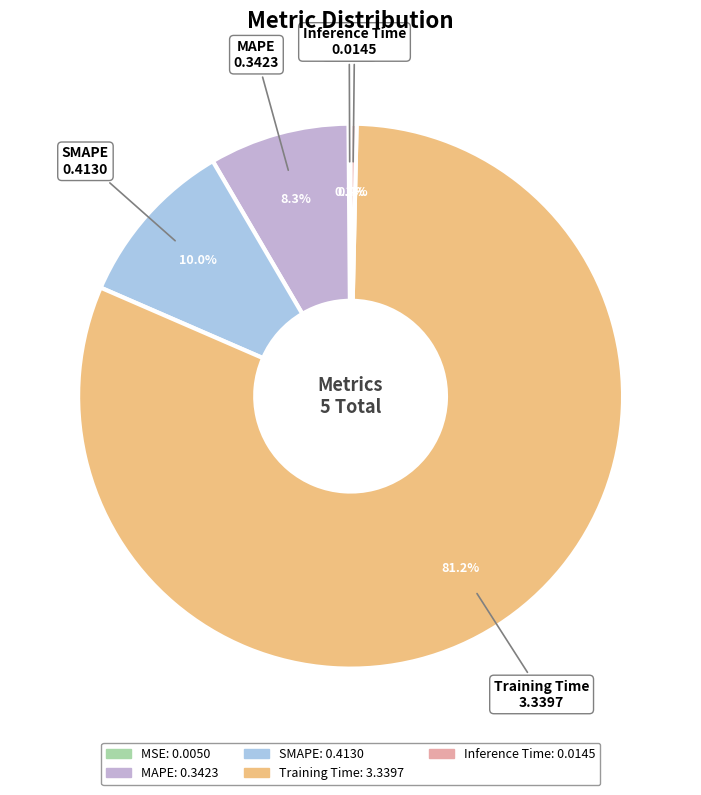

Which category has the biggest portion of the pie?

Training Time